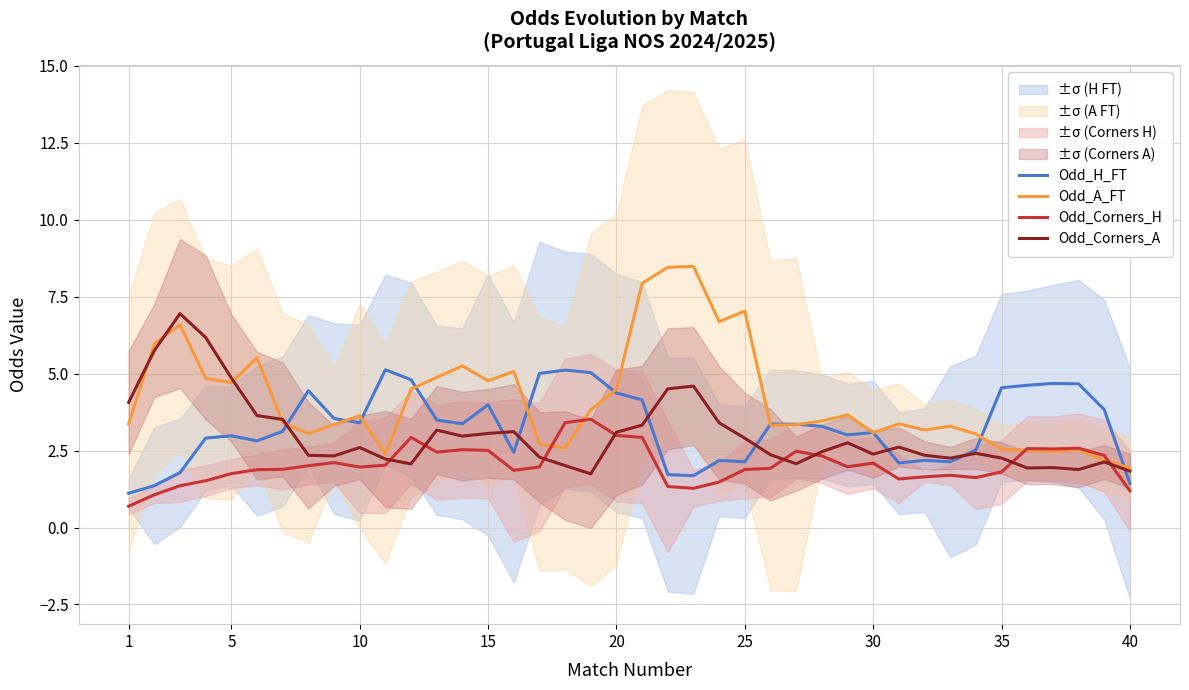

The Odd_Corners_A series shows 3.2 at 5. True or false?

False